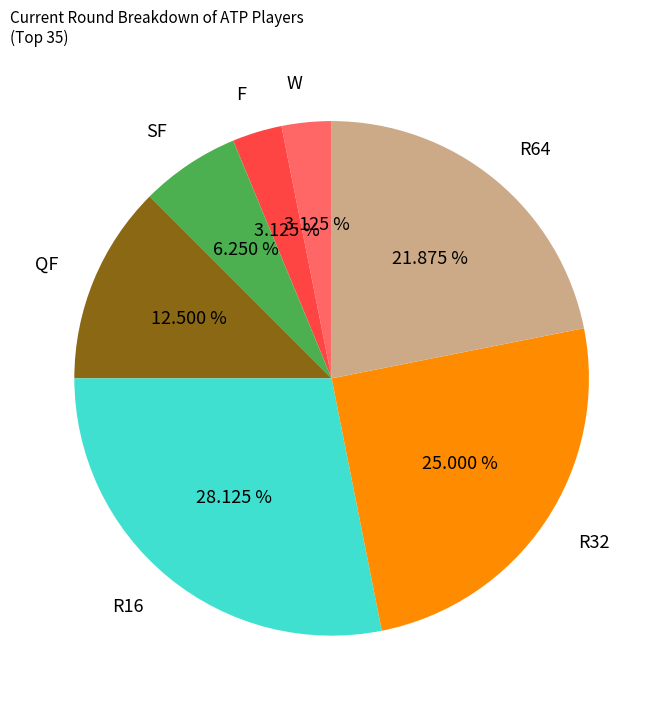

Do QF and R64 together represent more than half of the pie?

No